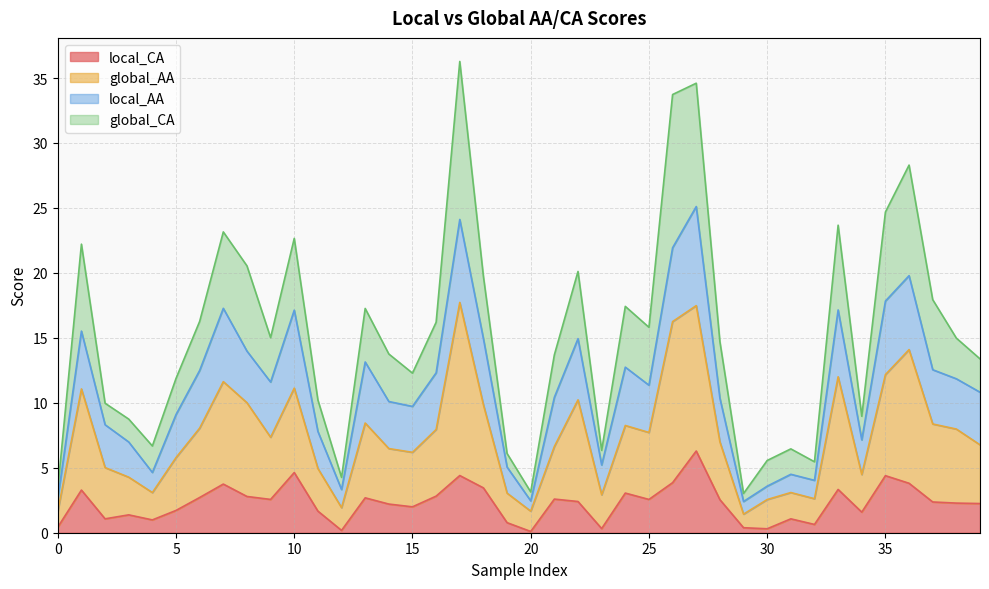

True or false: local_CA and global_AA intersect in this chart.

False